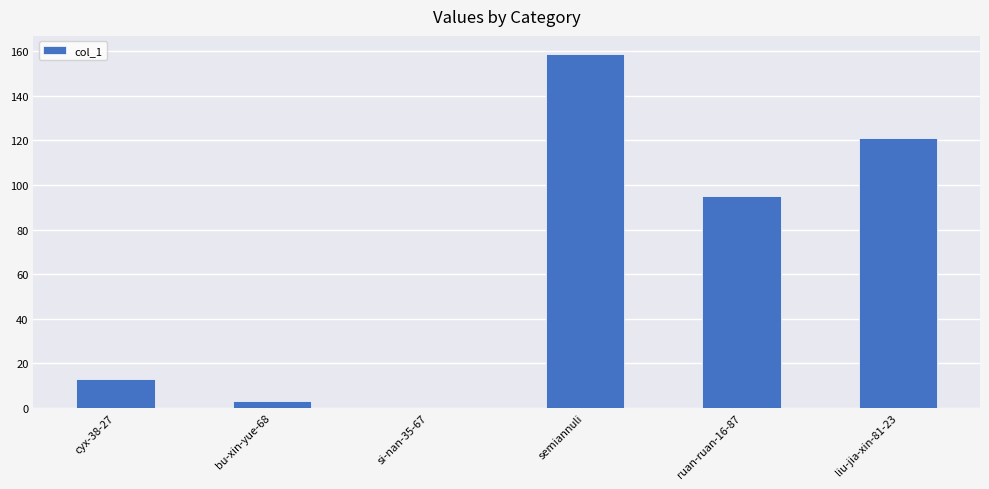

What is the change in value from semiannuli to ruan-ruan-16-87?

-64